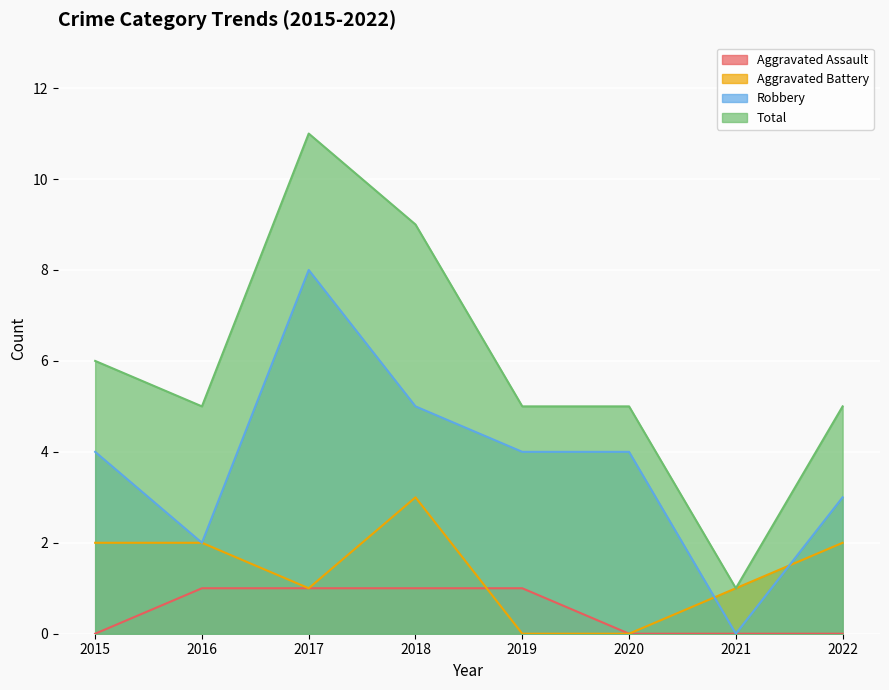

List the series in order of their overall mean, highest first.

Total, Robbery, Aggravated Battery, Aggravated Assault